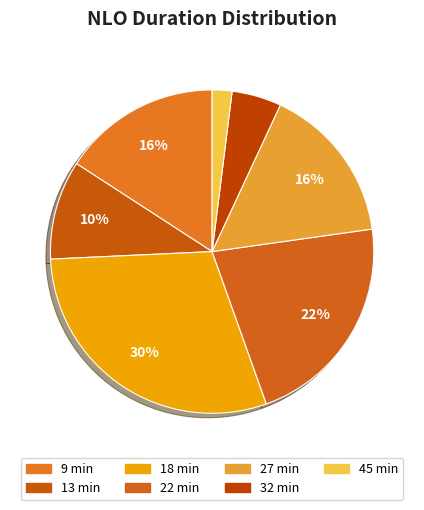

Is there a majority slice in this chart?

No